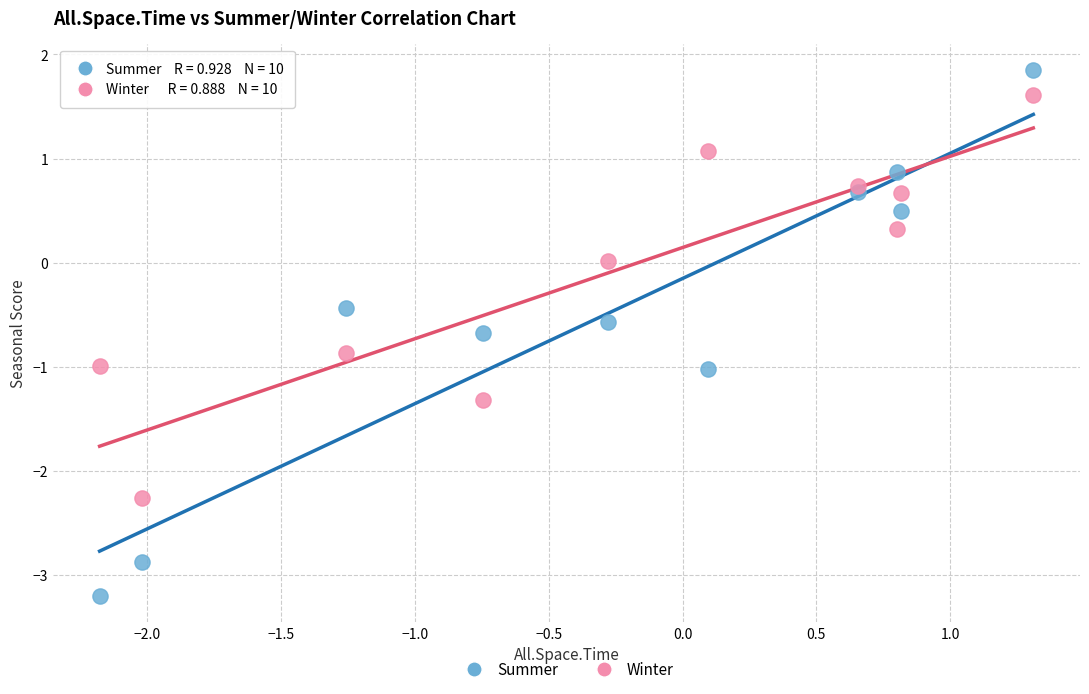

Across all data points, what is the range of X values (max minus min)?

3.5